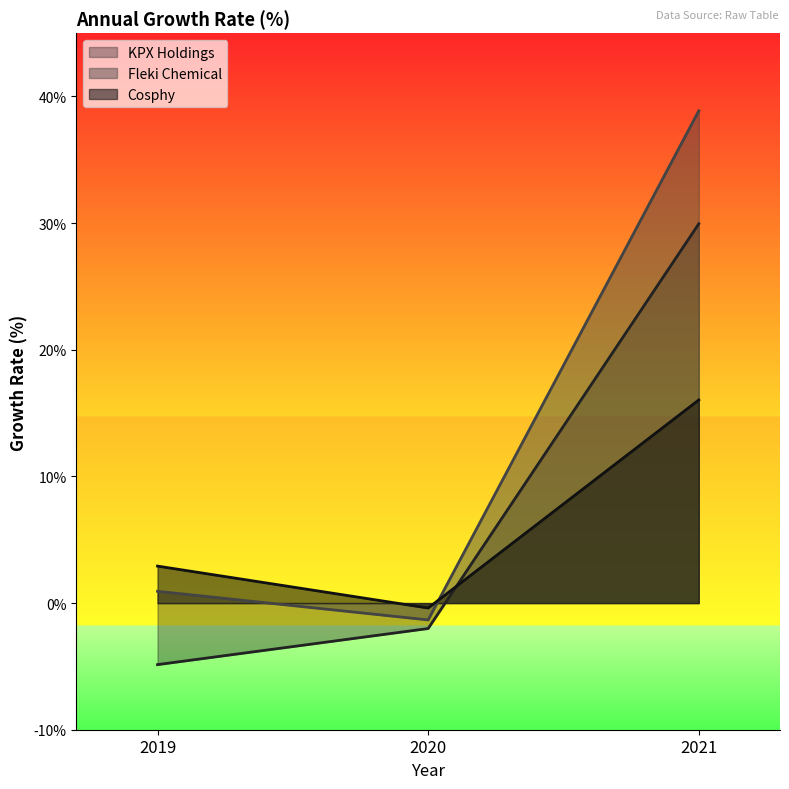

How many values in KPX Holdings are above zero?

1